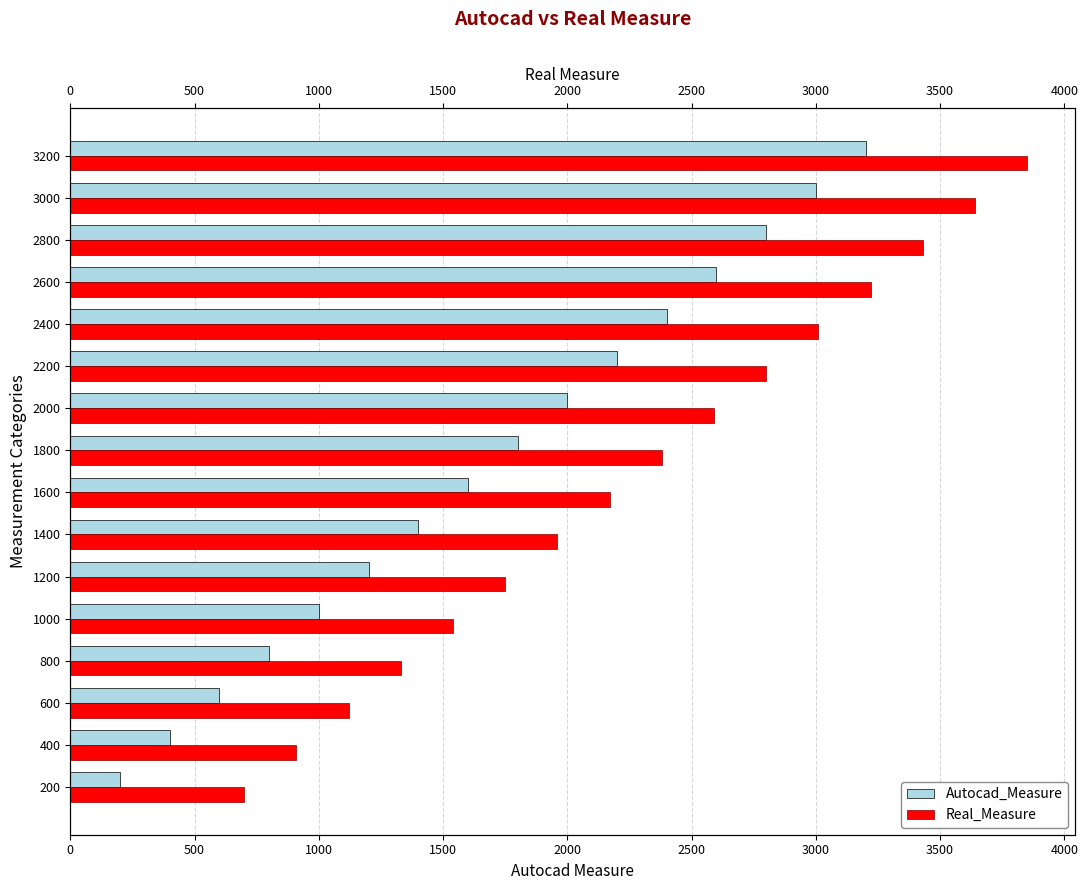

What is the average value of the Real_Measure series?

2275